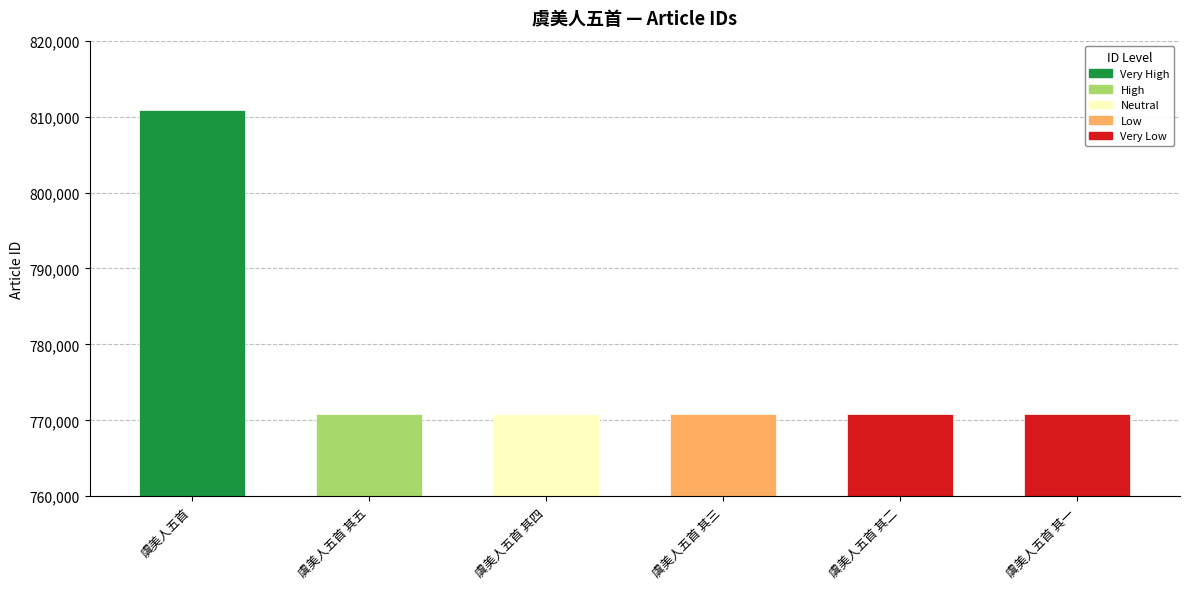

What is the change in value from 虞美人五首 to 虞美人五首 其二?

-40143